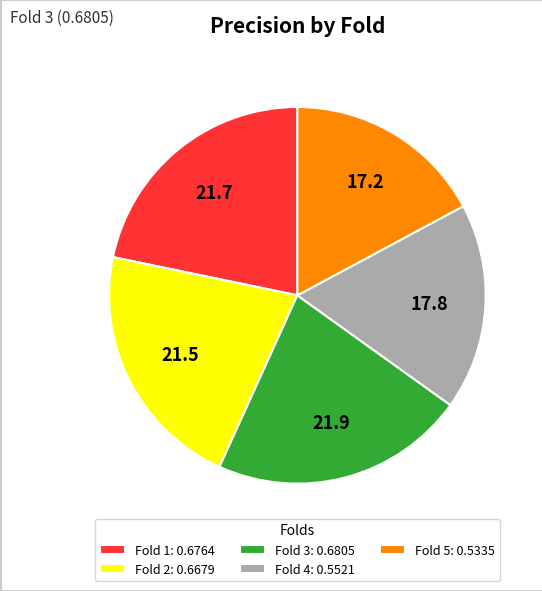

Does any single category account for the majority?

No